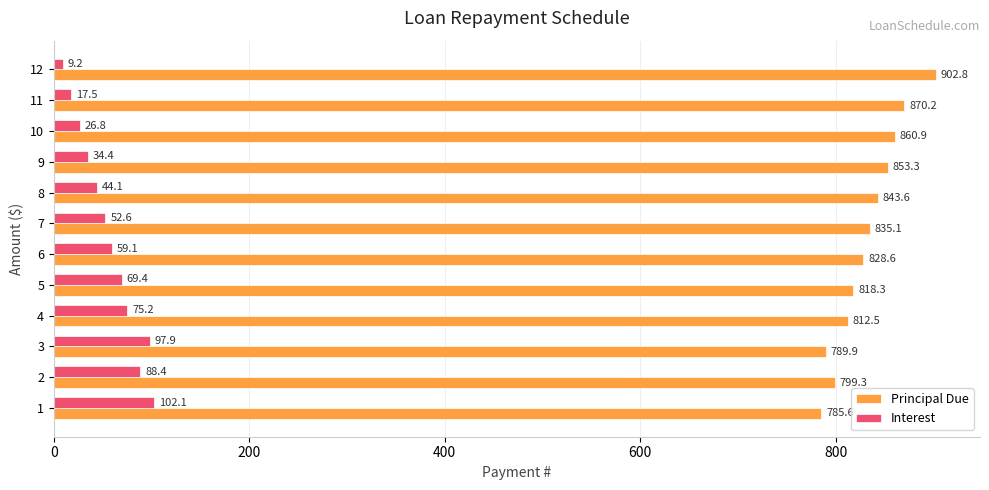

How many values in the Interest series are below 59?

6